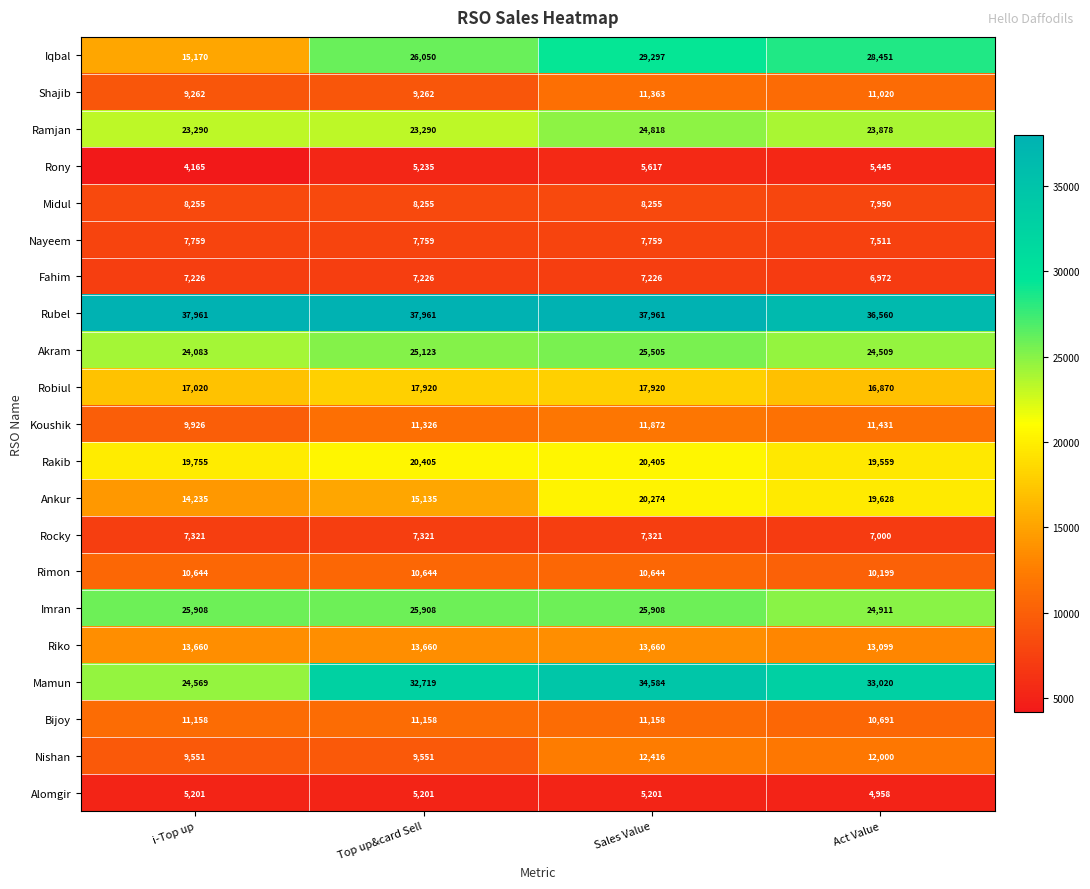

Which category has the lowest value in the Alomgir series?

Act Value